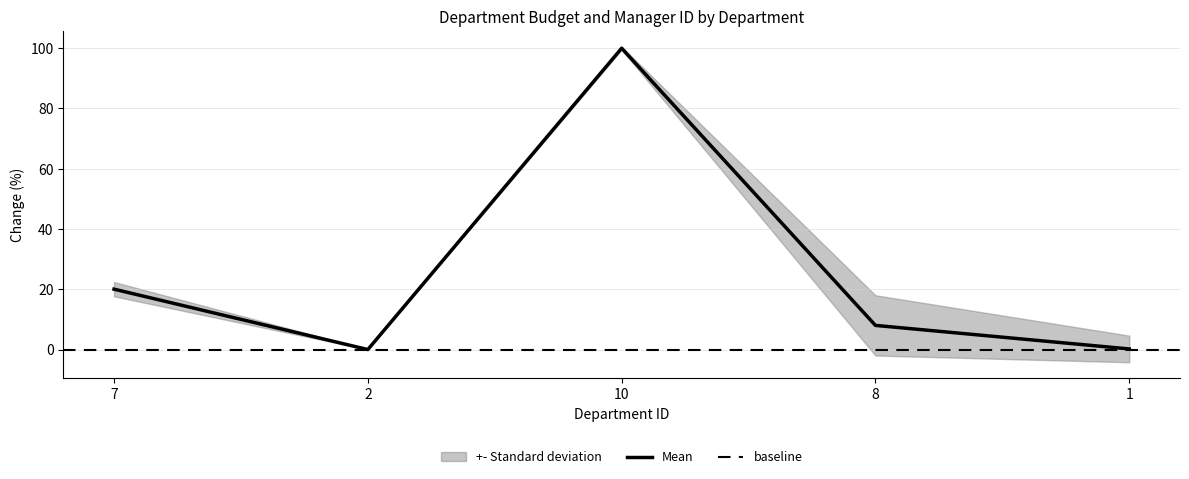

At which category does the chart reach its minimum across all series?

2